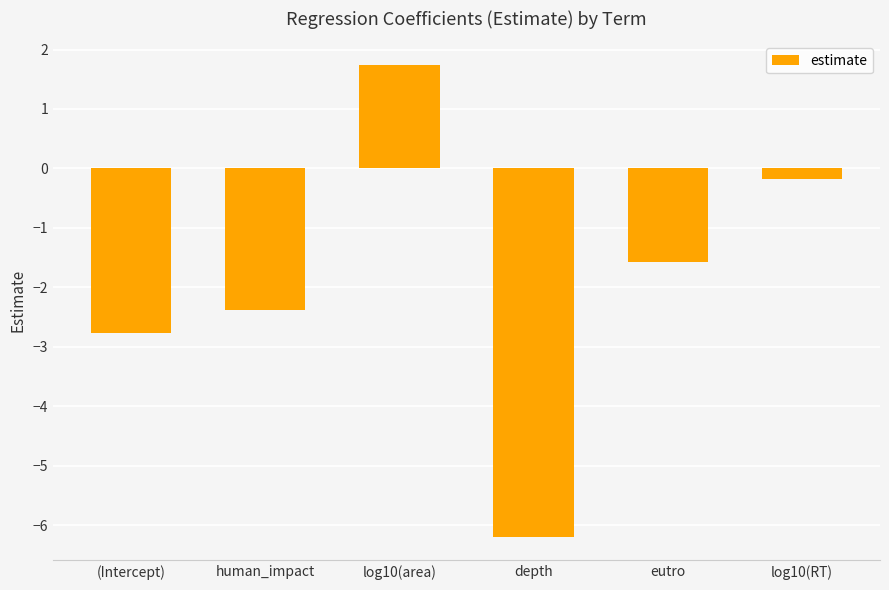

True or false: the data shows -3.7 at depth.

False